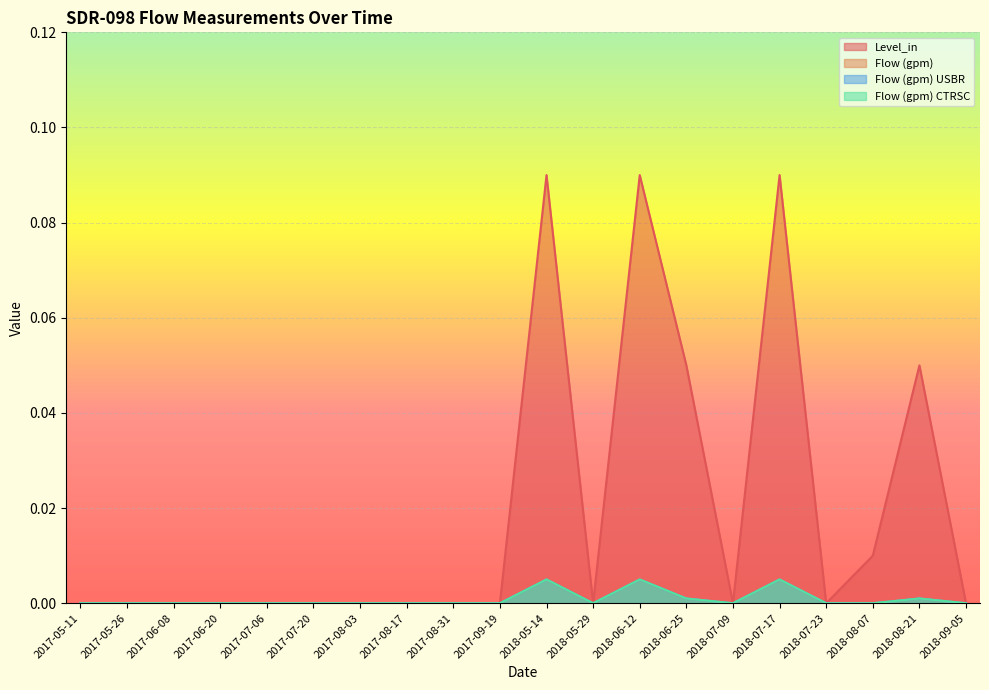

Does the chart display data point markers on the line(s)?

No